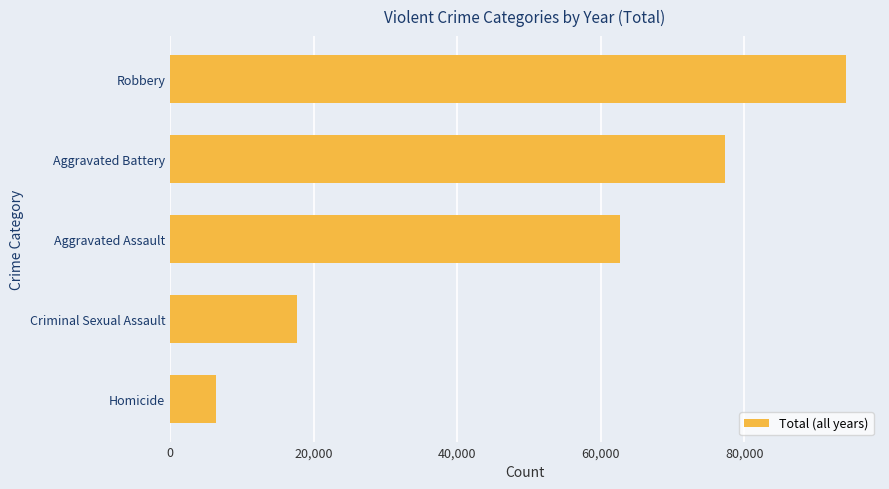

Rank the categories by value from highest to lowest.

Robbery, Aggravated Battery, Aggravated Assault, Criminal Sexual Assault, Homicide